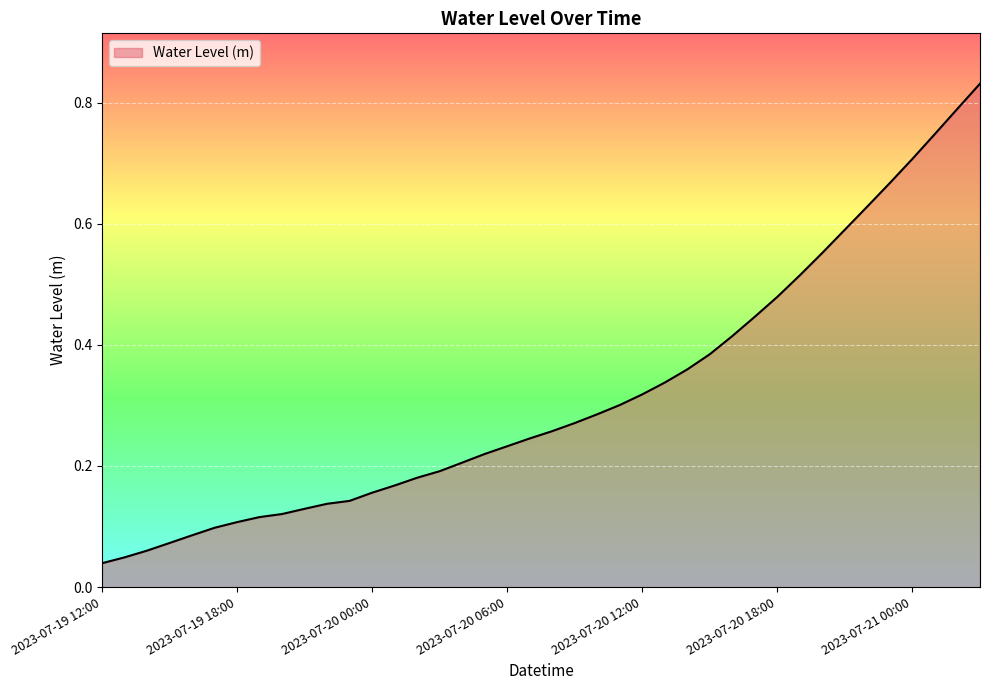

What is the label of the 25th point from the right?

2023-07-20 03:00